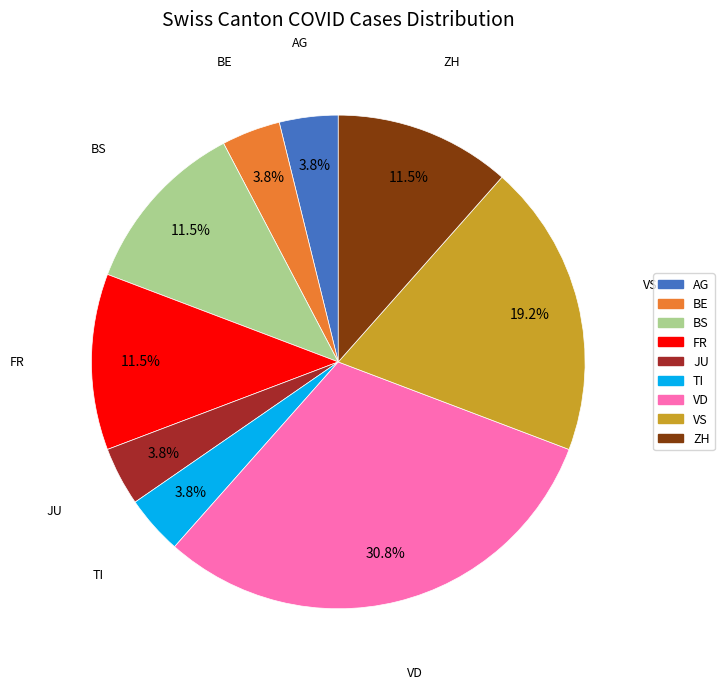

Is there a majority slice in this chart?

No